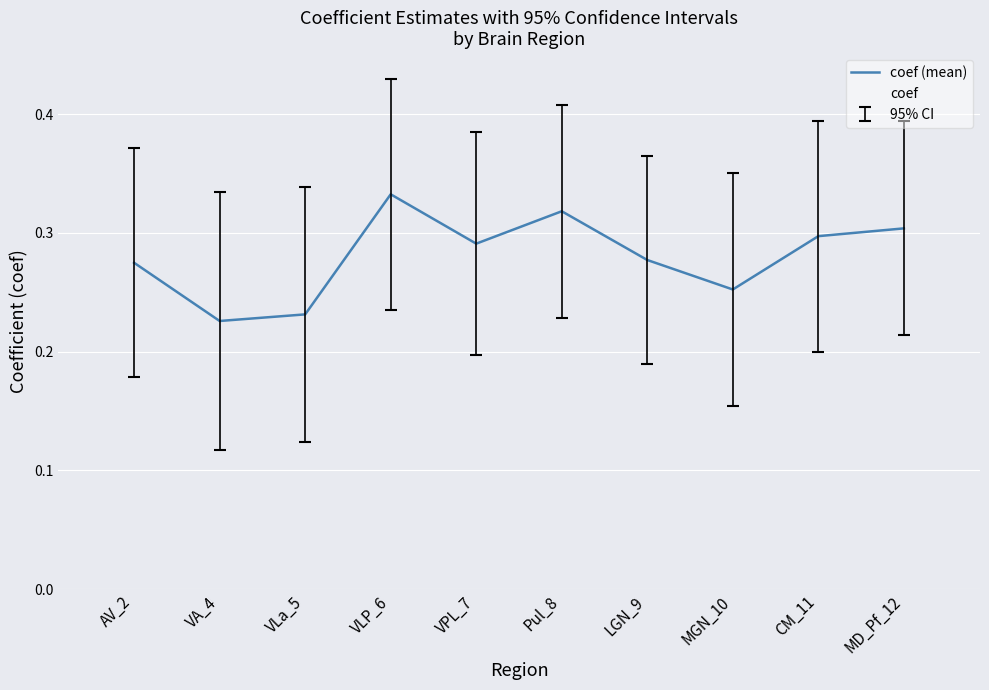

Which category has the highest value across all series?

VLP_6